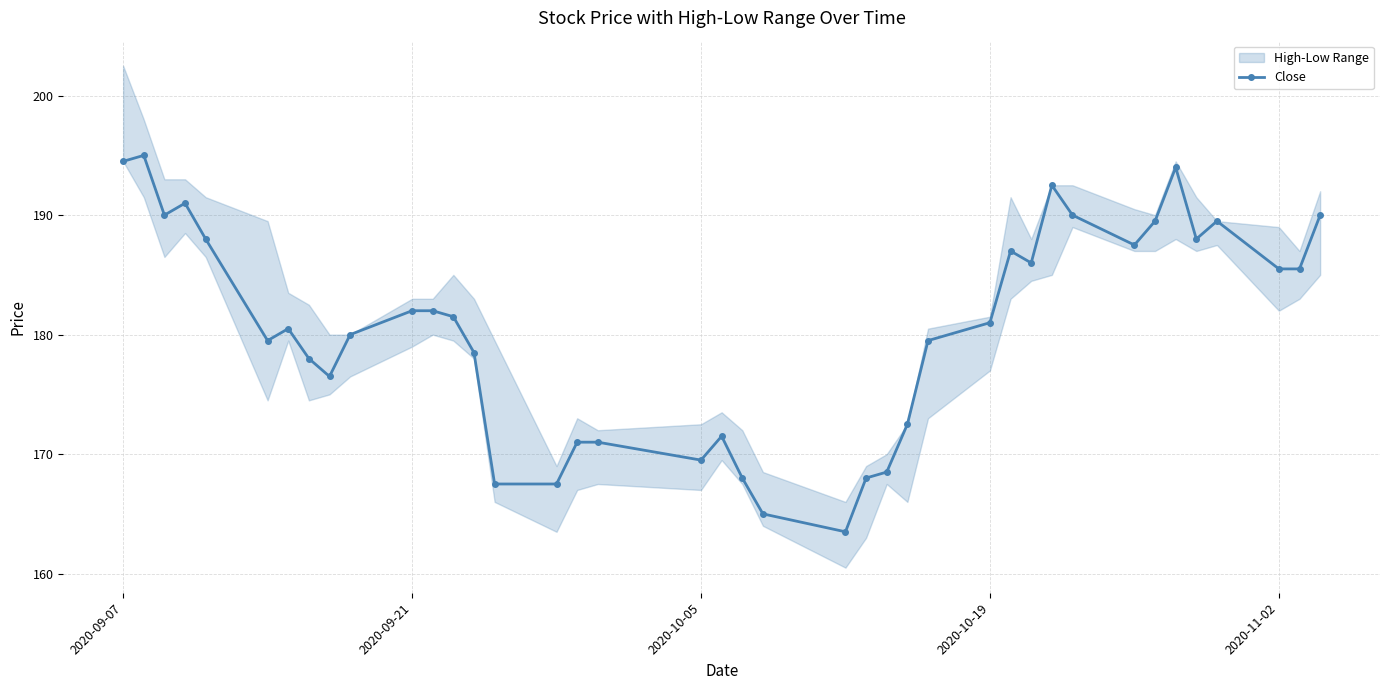

At which label does the data first exceed 181?

2020-09-07